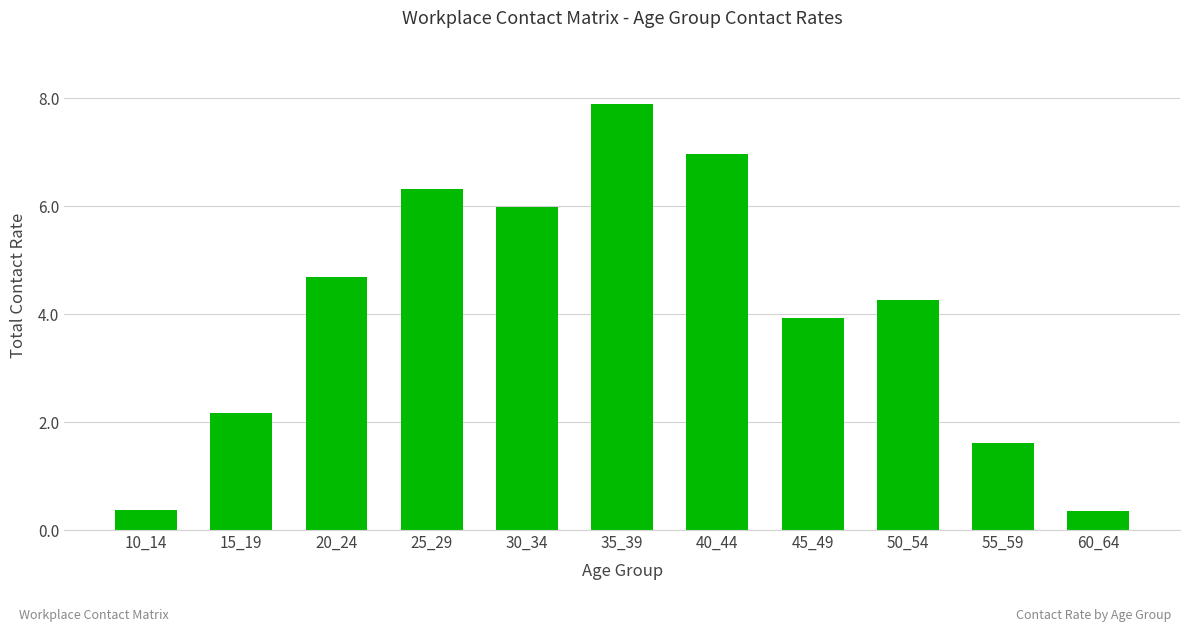

Are the bars horizontal?

No